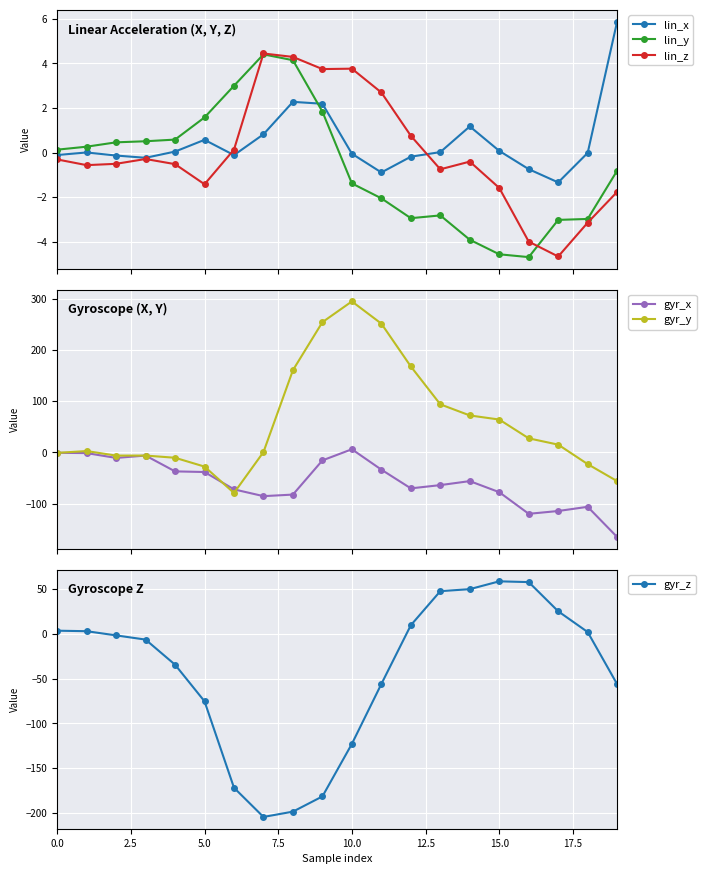

What is the value of the lin_x point at the 6th from the left?

0.6